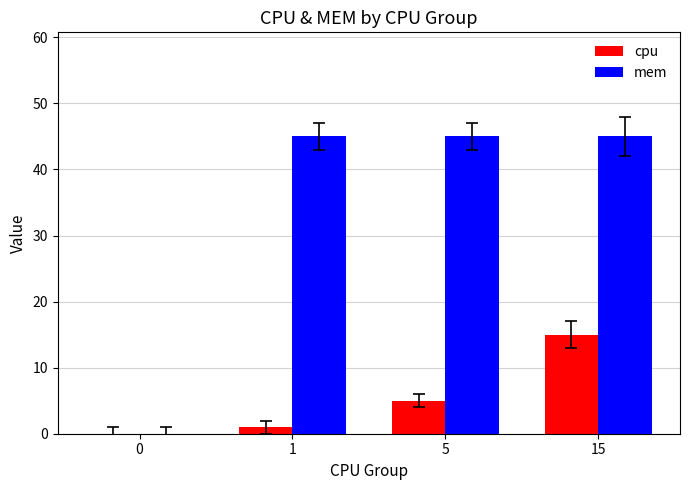

What is the average value of the mem series?

34